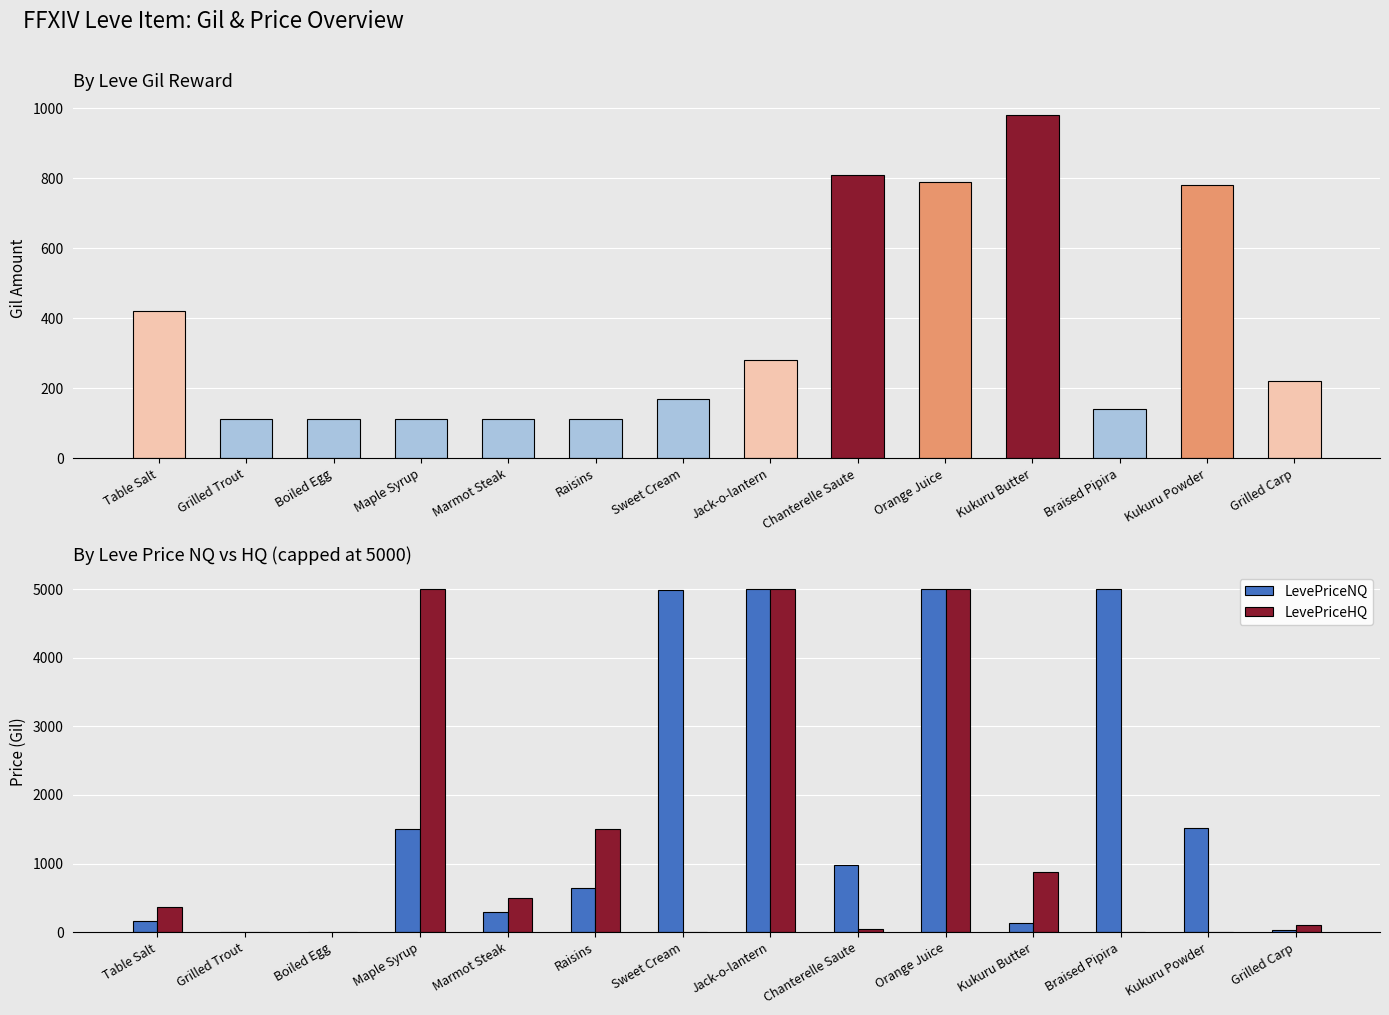

What is the spread (max minus min) of values at Raisins?

1388.0